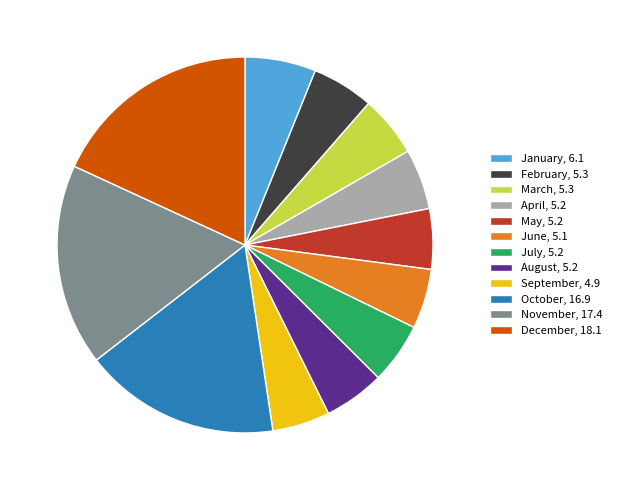

True or false: October, 16.9 accounts for 17% of the total.

True